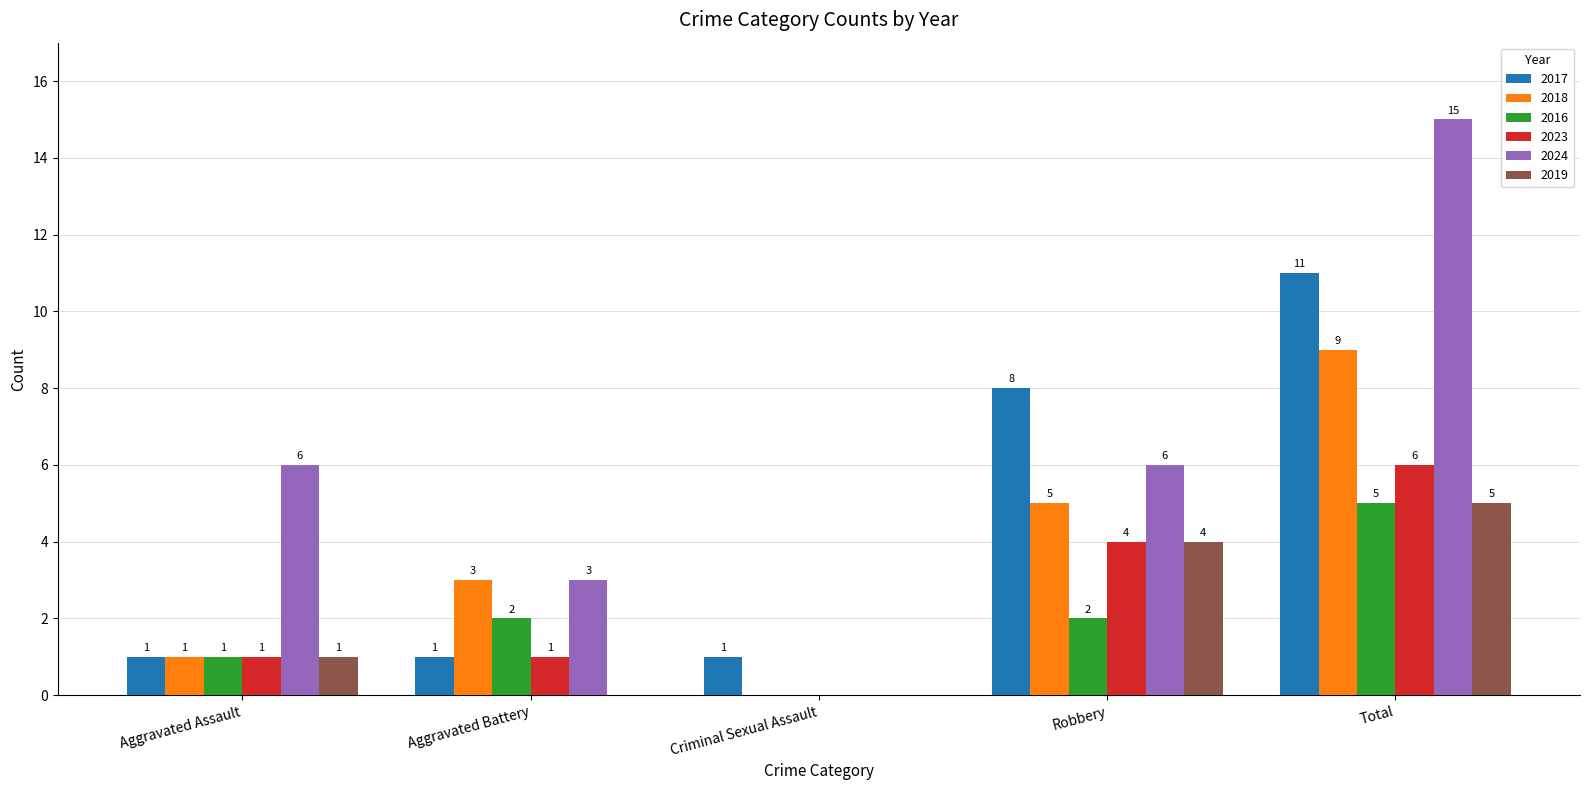

Are the bars horizontal?

No